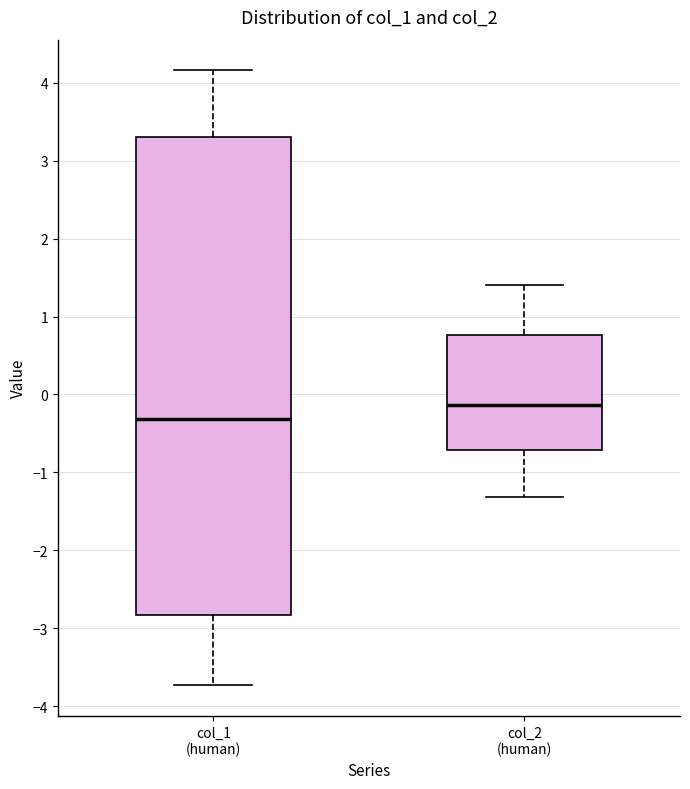

Where does the median line of the box for col_1 (human) sit on the y-axis? The values are not printed on the chart, so give them approximately, as read against the axis.

-0.3